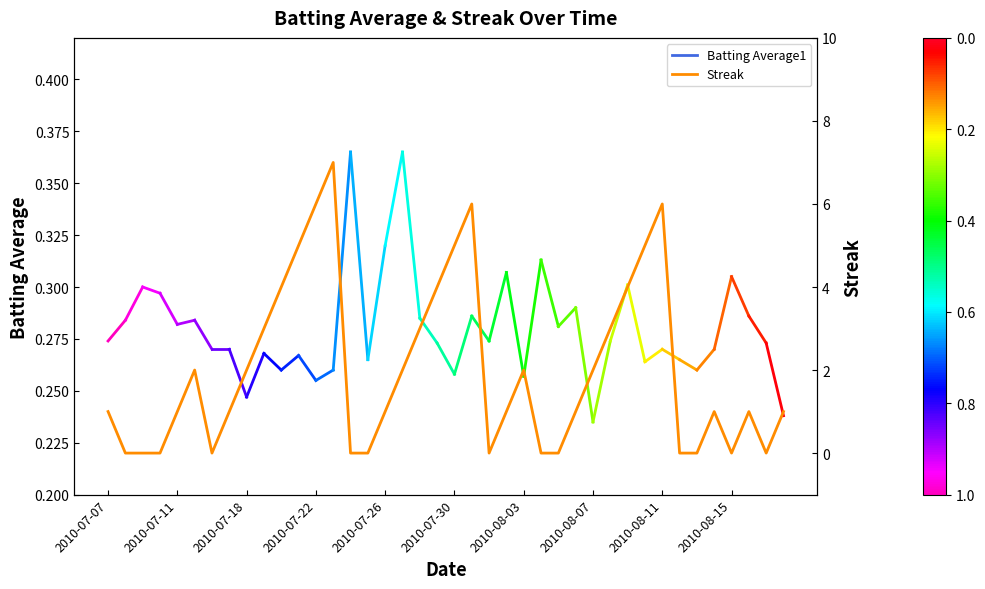

Rank the categories by value from highest to lowest.

13, 12, 21, 32, 11, 20, 31, 10, 19, 30, 2010-08-15, 18, 29, 2010-07-30, 2010-08-11, 17, 24, 28, 2010-07-07, 2010-07-26, 2010-08-07, 16, 23, 27, 35, 37, 39, 2010-07-11, 2010-07-18, 2010-07-22, 2010-08-03, 14, 15, 22, 25, 26, 33, 34, 36, 38